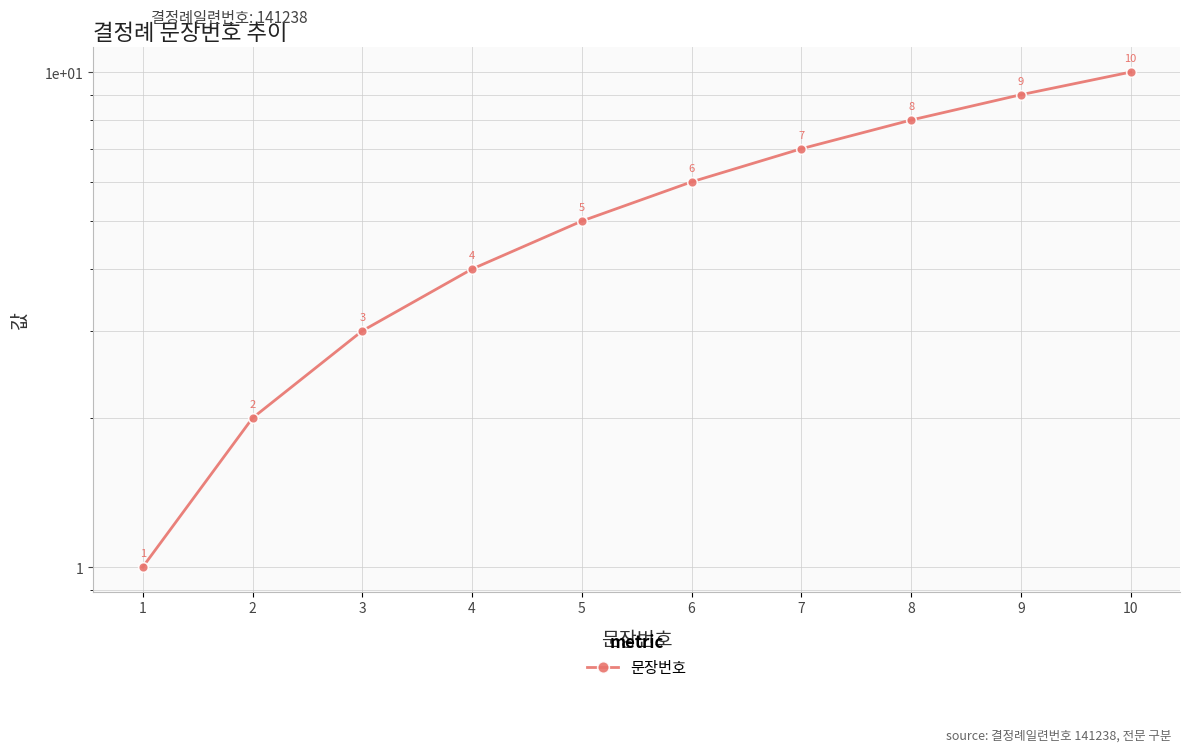

The chart shows a value of 3 at 3. True or false?

True